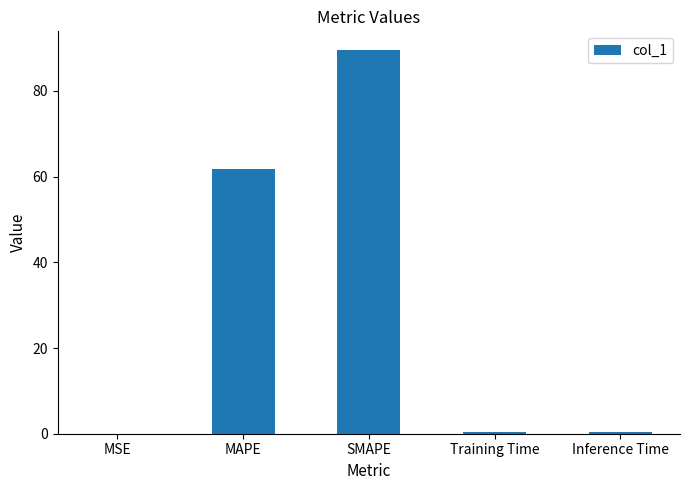

How many series are shown in this chart?

1